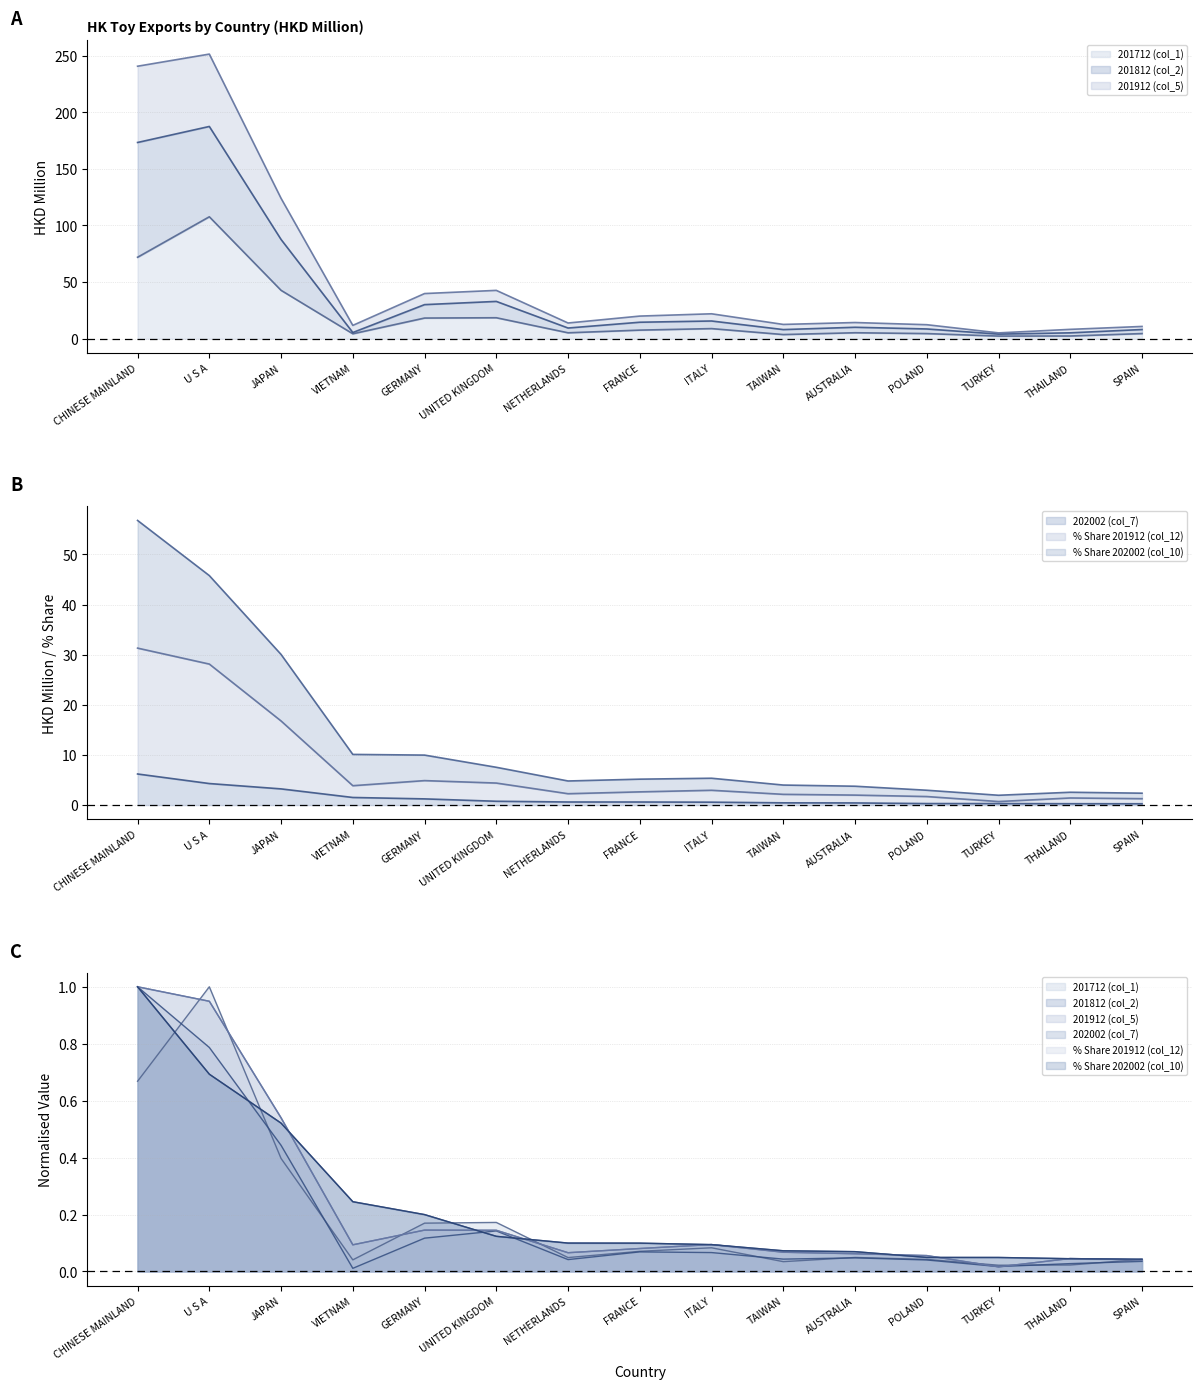

Reading left to right, extract all data points from this chart.

201712 (col_1): CHINESE MAINLAND=0.7	U S A=1.0	JAPAN=0.4	VIETNAM=0.0	GERMANY=0.2	UNITED KINGDOM=0.2	NETHERLANDS=0.0	FRANCE=0.1	ITALY=0.1	TAIWAN=0.0	AUSTRALIA=0.0	POLAND=0.0	TURKEY=0.0	THAILAND=0.0	SPAIN=0.0
201812 (col_2): CHINESE MAINLAND=1.0	U S A=0.8	JAPAN=0.4	VIETNAM=0.0	GERMANY=0.1	UNITED KINGDOM=0.1	NETHERLANDS=0.0	FRANCE=0.1	ITALY=0.1	TAIWAN=0.0	AUSTRALIA=0.0	POLAND=0.0	TURKEY=0.0	THAILAND=0.0	SPAIN=0.0
201912 (col_5): CHINESE MAINLAND=1.0	U S A=0.9	JAPAN=0.5	VIETNAM=0.1	GERMANY=0.1	UNITED KINGDOM=0.1	NETHERLANDS=0.1	FRANCE=0.1	ITALY=0.1	TAIWAN=0.1	AUSTRALIA=0.1	POLAND=0.1	TURKEY=0.0	THAILAND=0.0	SPAIN=0.0
202002 (col_7): CHINESE MAINLAND=6.2	U S A=4.3	JAPAN=3.2	VIETNAM=1.5	GERMANY=1.2	UNITED KINGDOM=0.8	NETHERLANDS=0.6	FRANCE=0.6	ITALY=0.6	TAIWAN=0.5	AUSTRALIA=0.4	POLAND=0.3	TURKEY=0.3	THAILAND=0.3	SPAIN=0.3
% Share 201912 (col_12): CHINESE MAINLAND=1.0	U S A=0.9	JAPAN=0.5	VIETNAM=0.1	GERMANY=0.1	UNITED KINGDOM=0.1	NETHERLANDS=0.1	FRANCE=0.1	ITALY=0.1	TAIWAN=0.1	AUSTRALIA=0.1	POLAND=0.1	TURKEY=0.0	THAILAND=0.0	SPAIN=0.0
% Share 202002 (col_10): CHINESE MAINLAND=1.0	U S A=0.7	JAPAN=0.5	VIETNAM=0.2	GERMANY=0.2	UNITED KINGDOM=0.1	NETHERLANDS=0.1	FRANCE=0.1	ITALY=0.1	TAIWAN=0.1	AUSTRALIA=0.1	POLAND=0.0	TURKEY=0.0	THAILAND=0.0	SPAIN=0.0